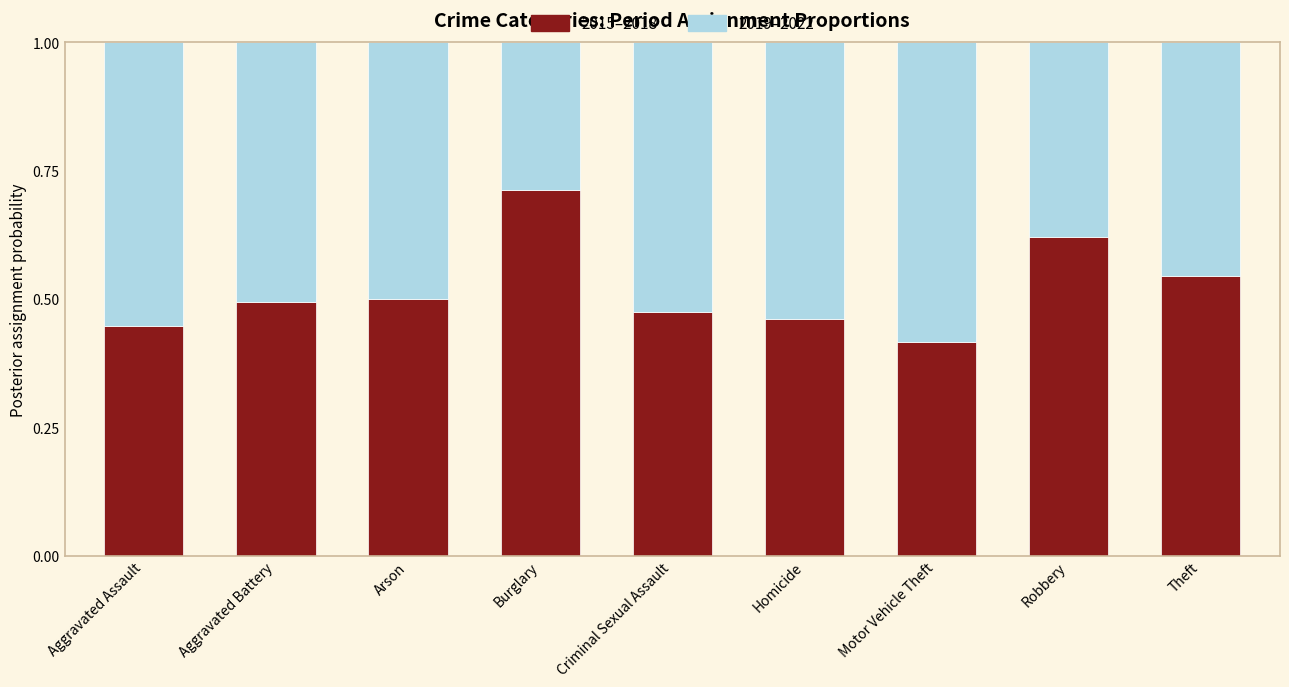

The value of 2015–2018 at Motor Vehicle Theft is 0.6. True or false?

False